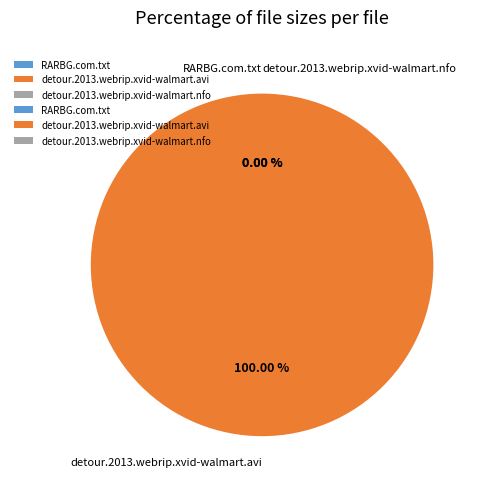

Count the number of slices in the pie.

3